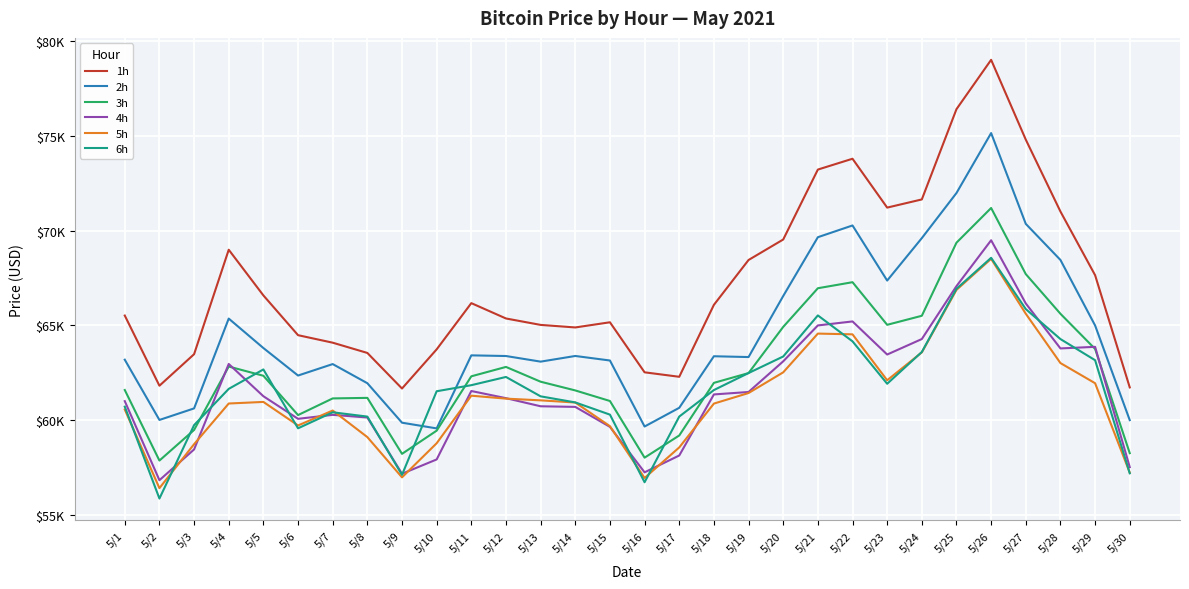

What are all the series names shown in the legend?

1h, 2h, 3h, 4h, 5h, 6h